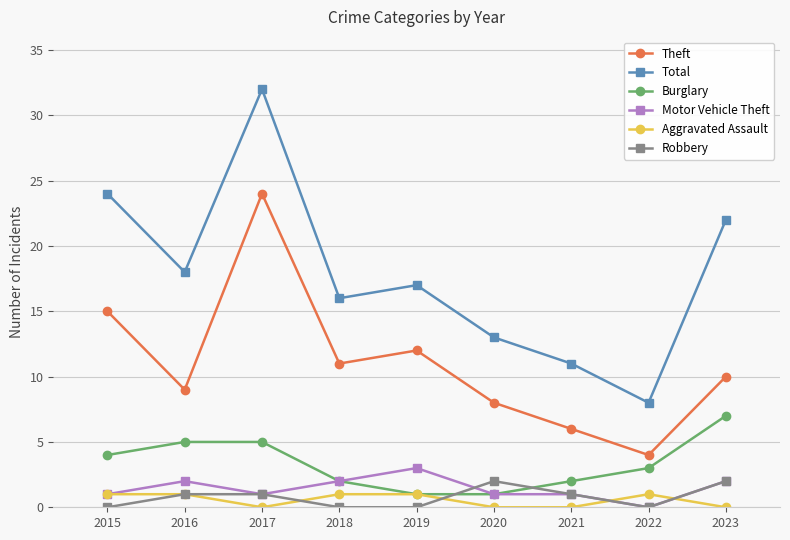

Which series ends up on top after the final intersection of Burglary and Robbery?

Burglary